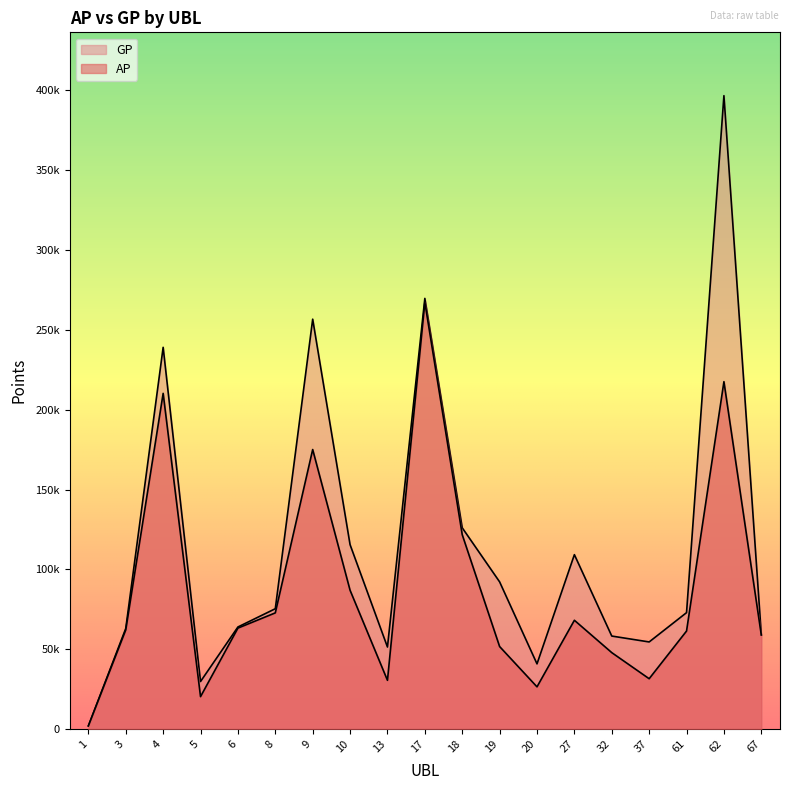

Reading left to right, extract all data points from this chart.

AP: 1966	62075	210219	20286	63208	72746	175039	86899	30509	267224	121714	51658	26426	68114	47849	31507	61375	217537	58859
GP: 1966	62975	239049	29756	63908	75348	256673	115458	51357	269684	126023	92167	40805	109204	58229	54536	72890	396646	59139